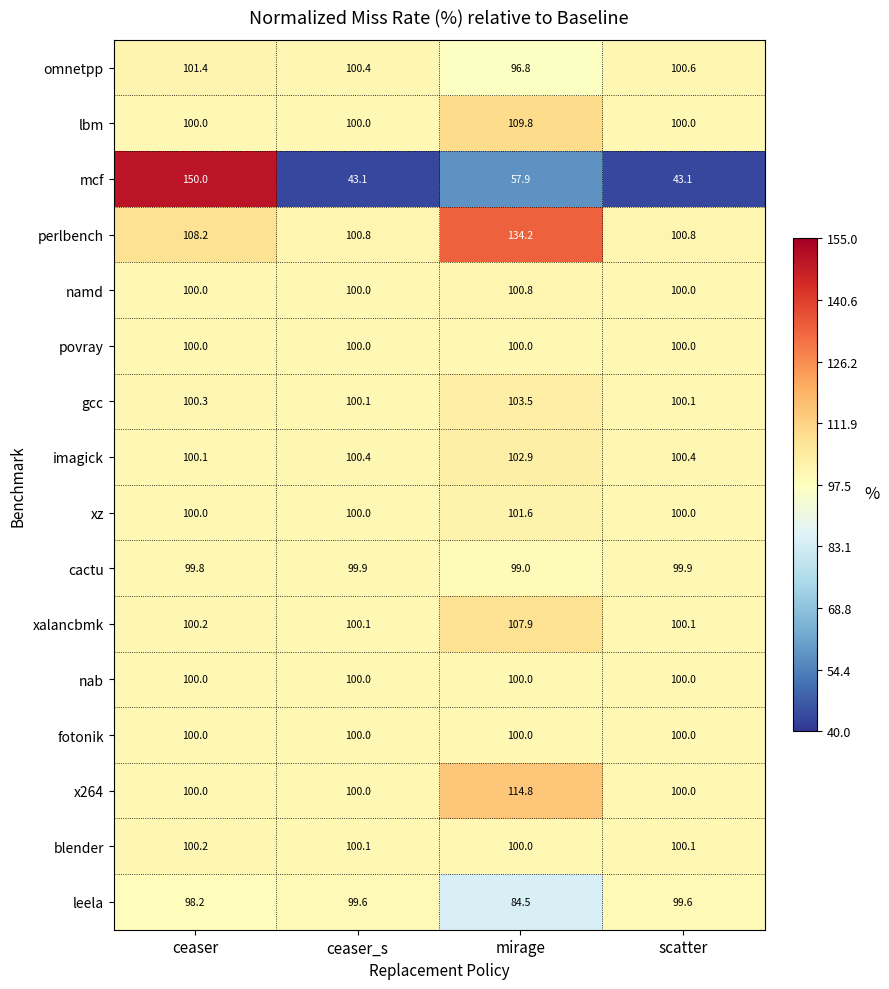

Is it true that cactu equals 99.9 at scatter?

True